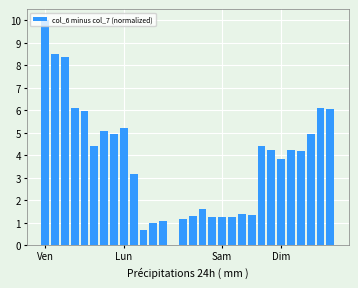

What is the sum of all values?

113.2